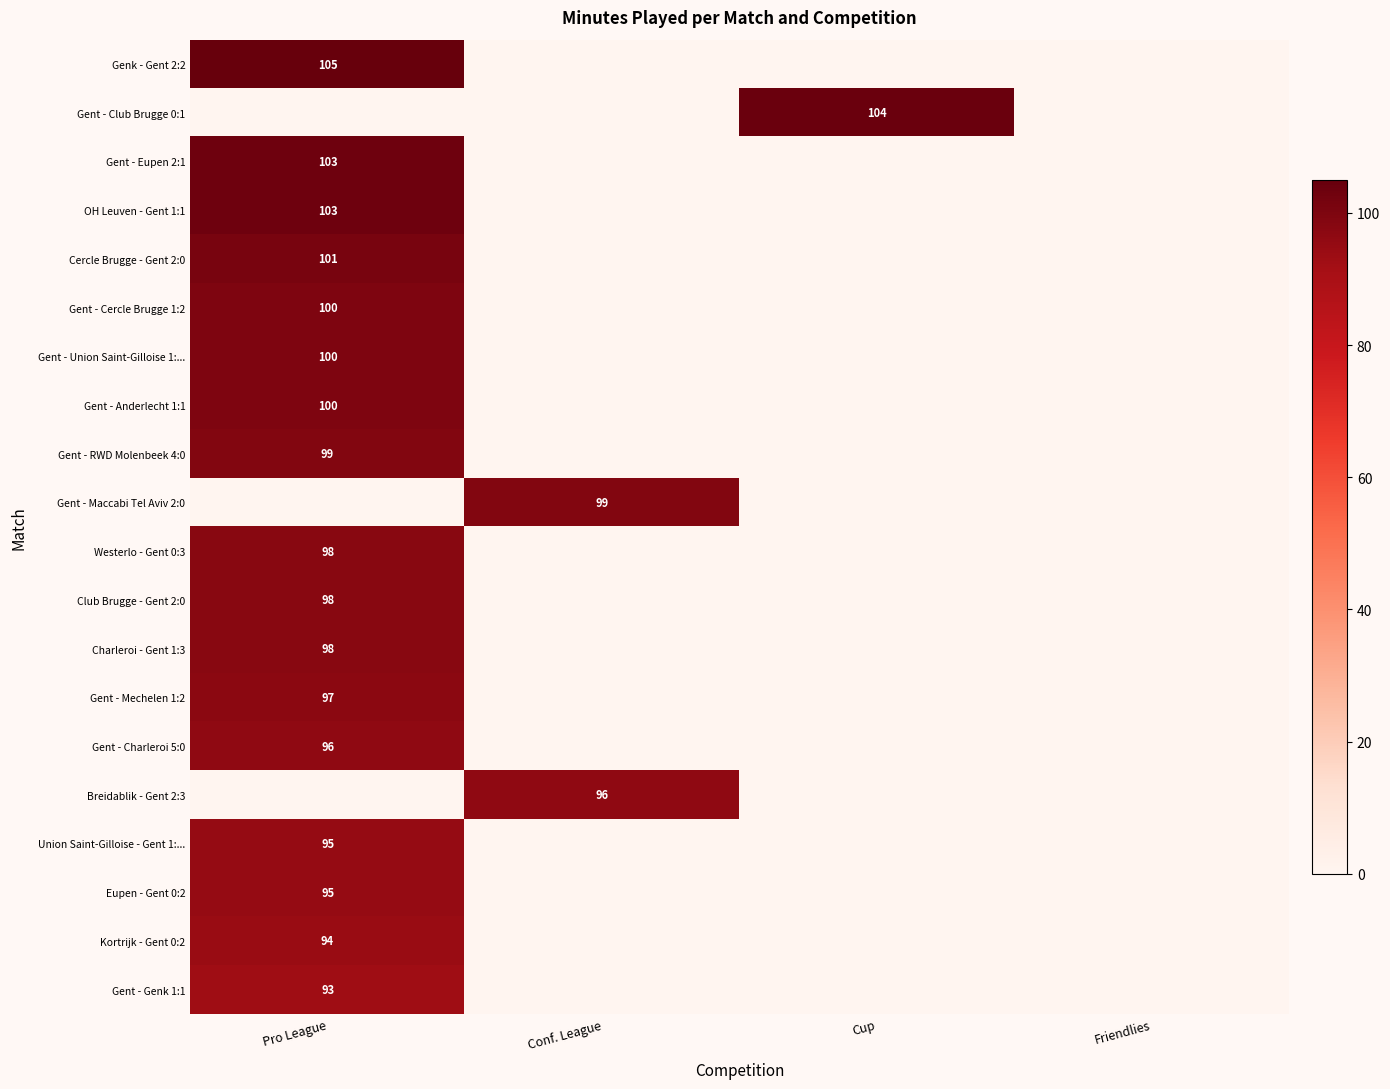

Is it true that Eupen - Gent 0:2 equals 95 at Pro League?

True